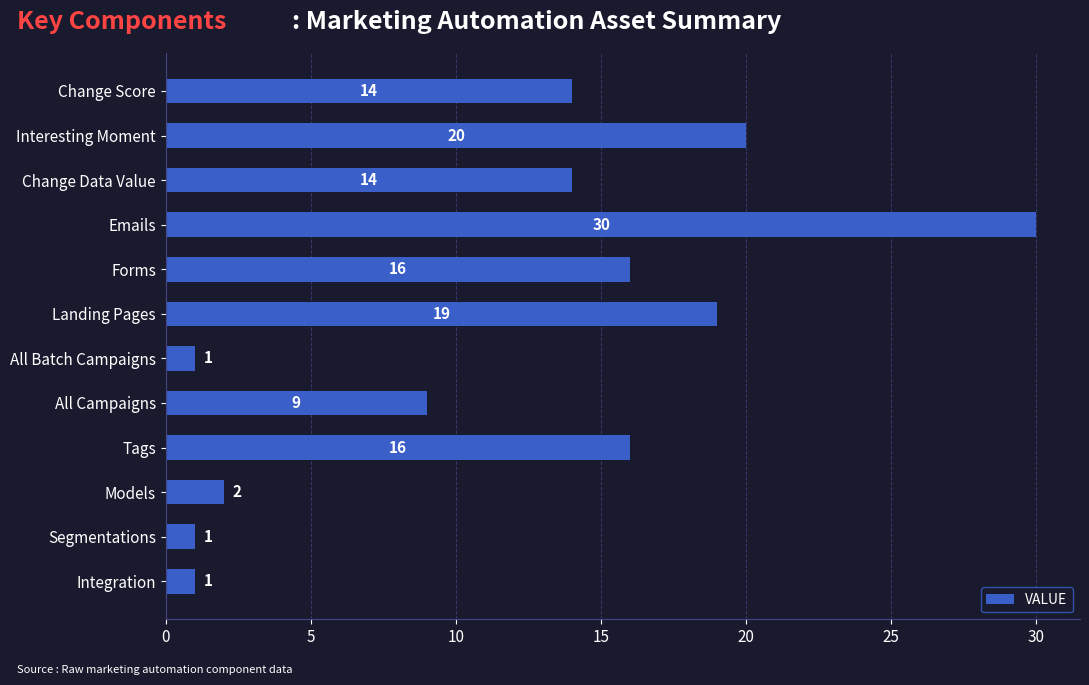

How many series are shown in this chart?

1